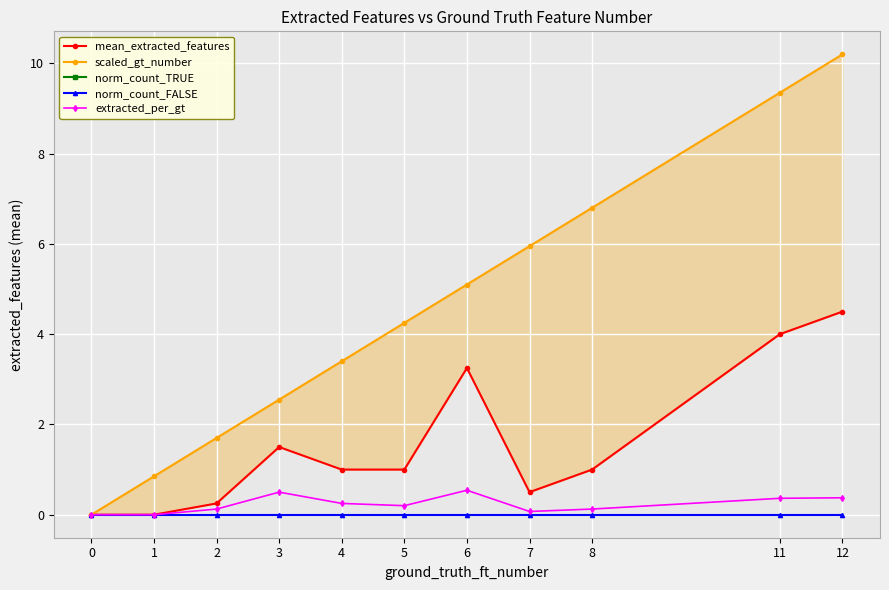

True or false: norm_count_FALSE and extracted_per_gt intersect in this chart.

False